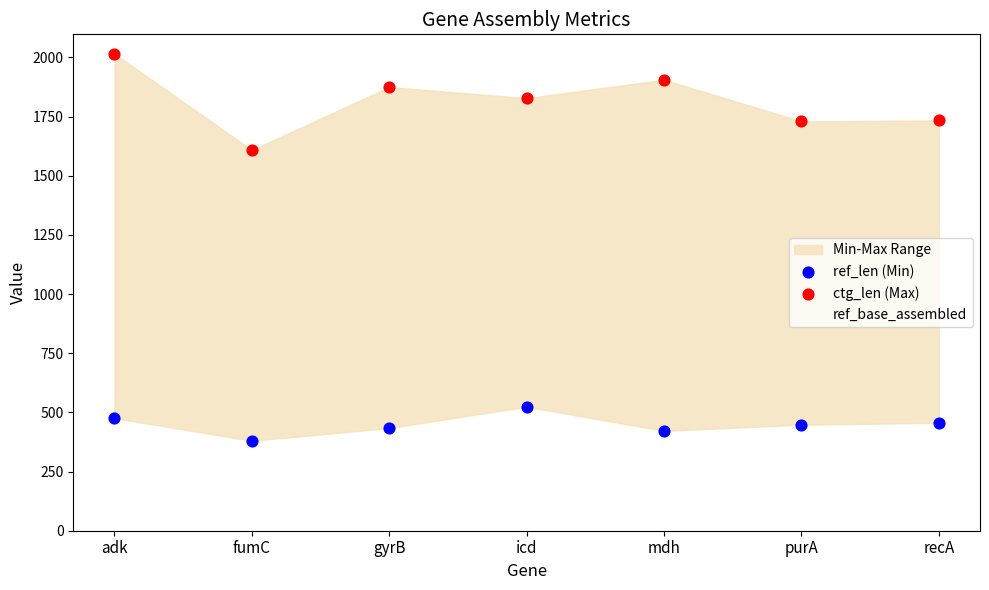

Is the value of ref_base_assembled at purA greater than the value of ref_len (Min) at recA?

Yes